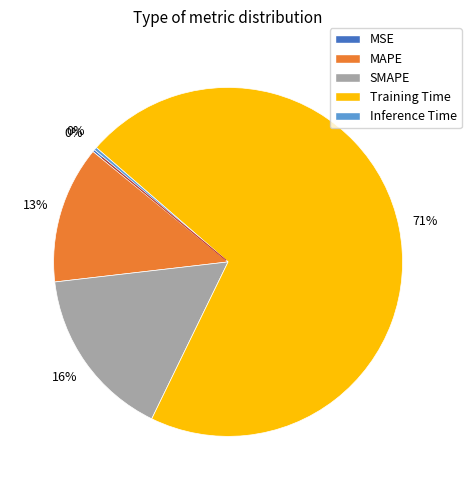

Which slice represents more than half of the pie?

Training Time